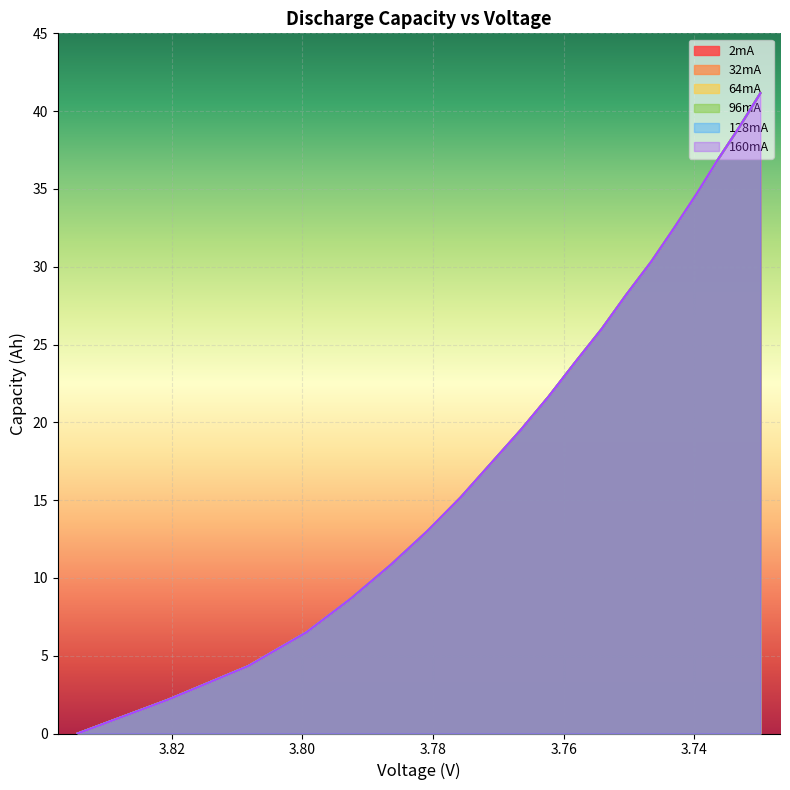

Which series has the largest total across all categories?

2mA